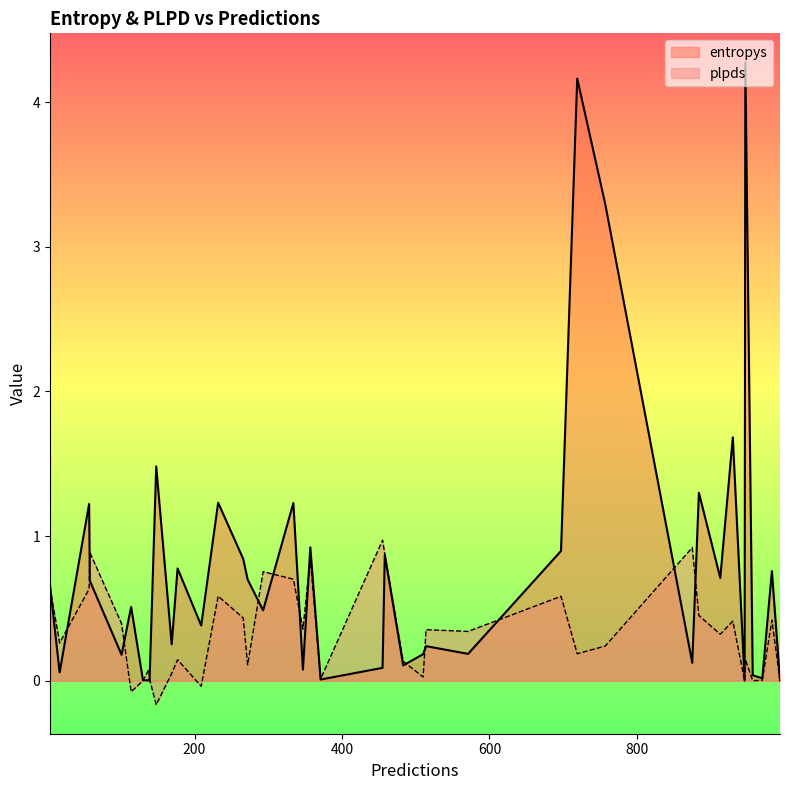

At 58, list the series in order from largest to smallest.

plpds, entropys